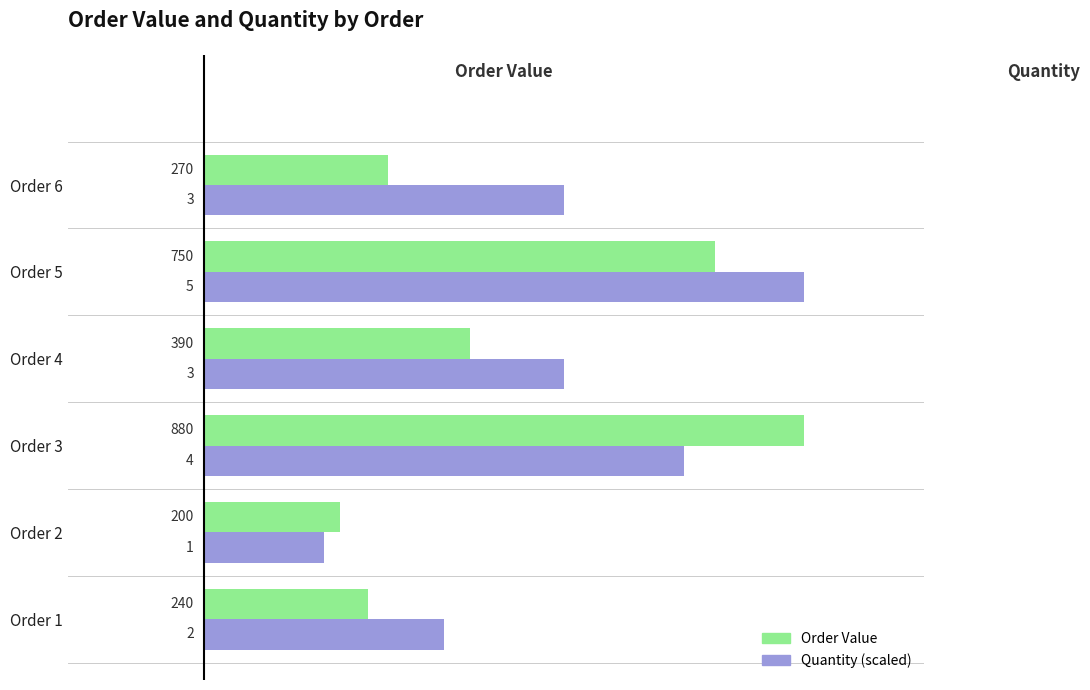

What is the difference between the maximum and second lowest values in the Order Value series?

640